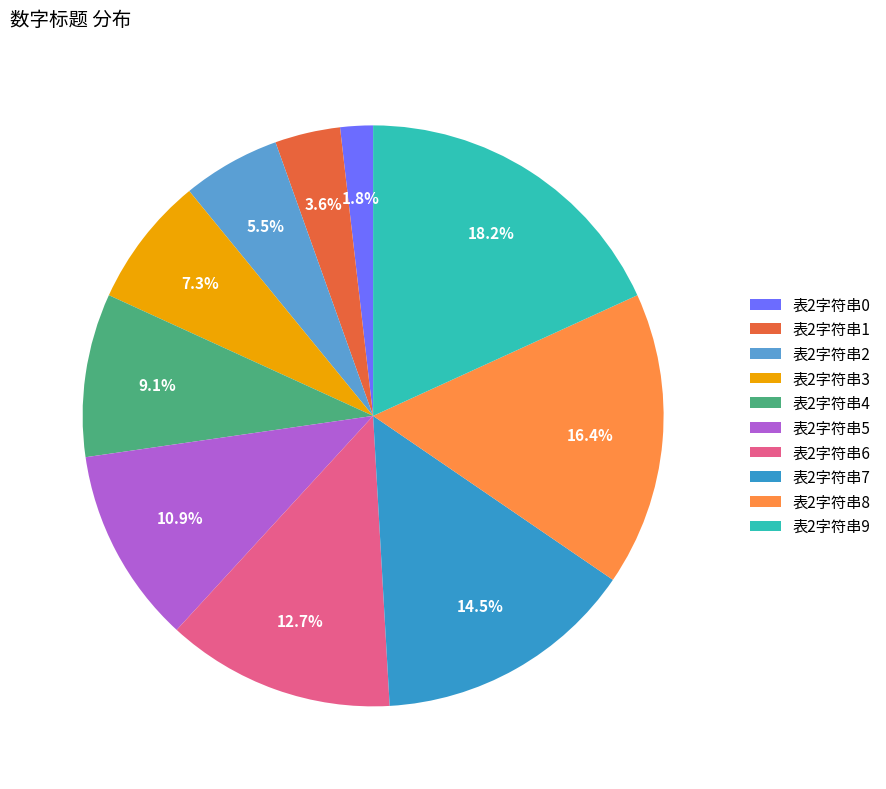

True or false: 表2字符串9 accounts for 18% of the total.

True